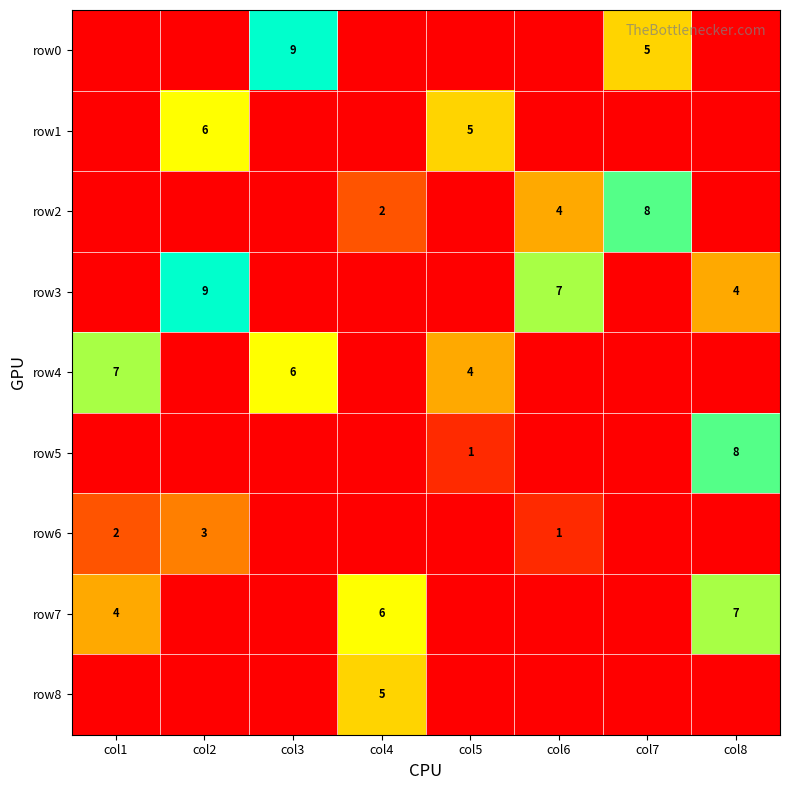

Which label corresponds to the smallest value in the chart?

col1